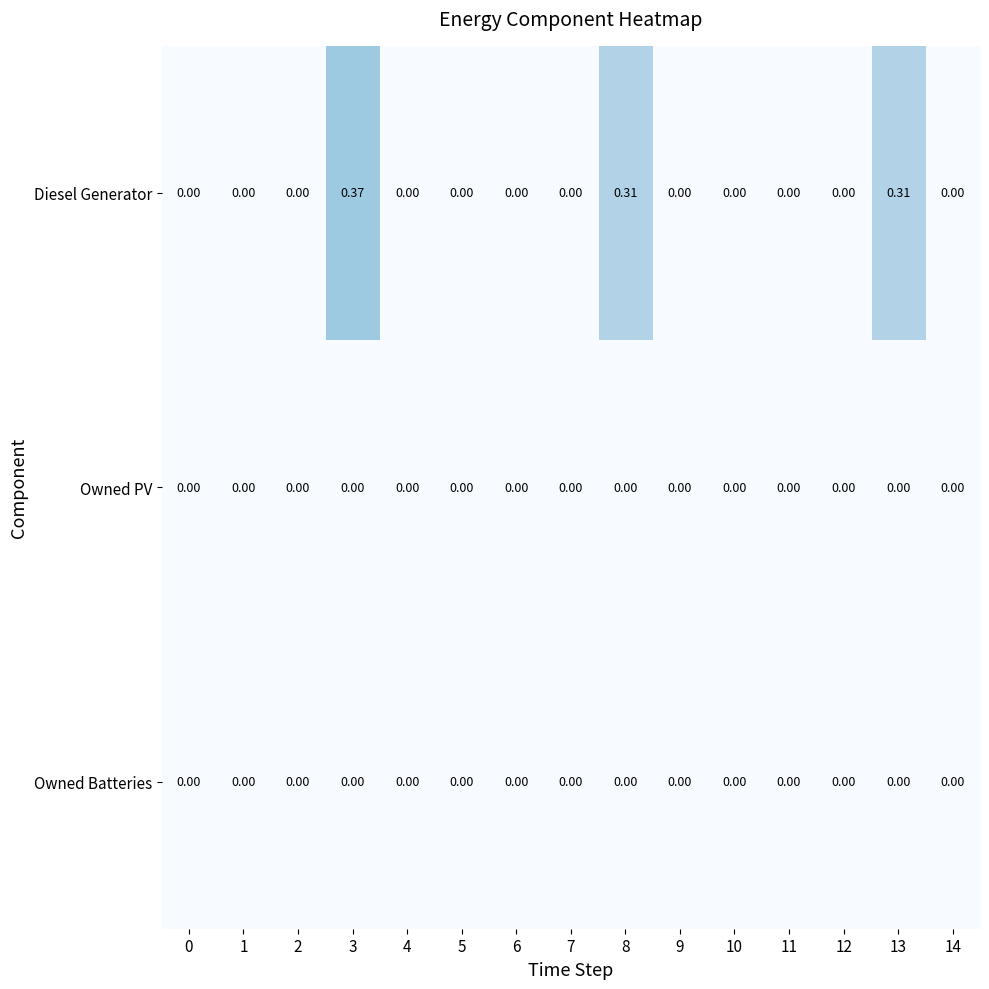

How many data points does each series have?

15